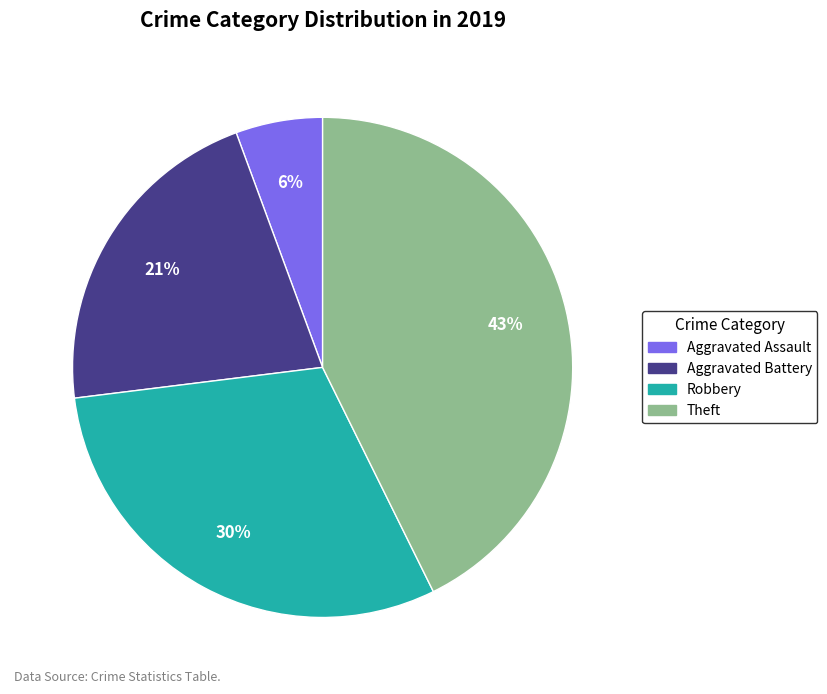

What percentage is the Aggravated Battery slice, to the nearest percent?

21%